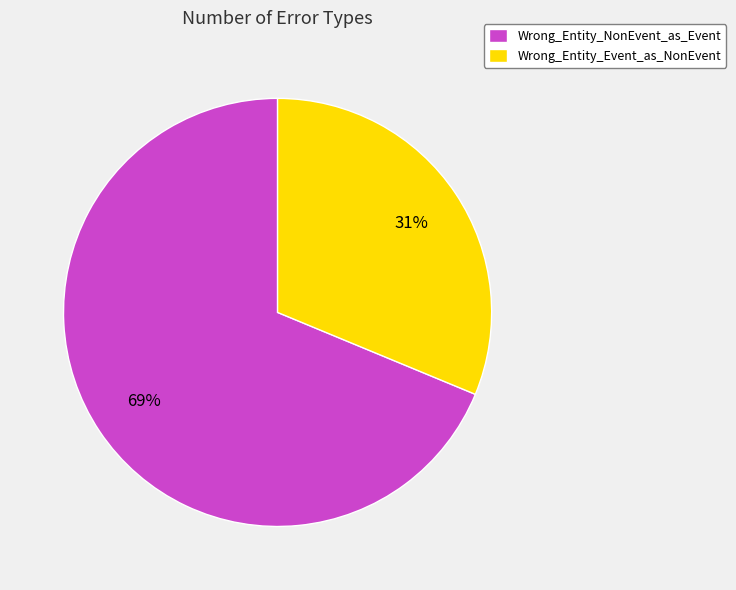

Is the sum of Wrong_Entity_Event_as_NonEvent and Wrong_Entity_NonEvent_as_Event greater than half?

Yes